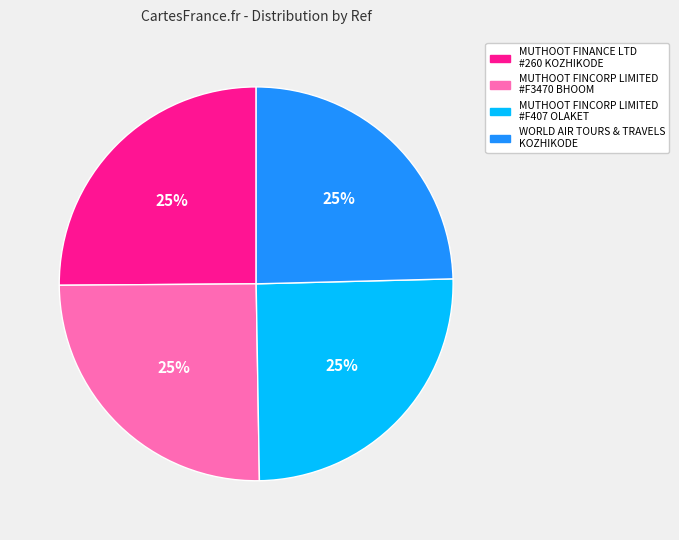

Count the number of slices in the pie.

4